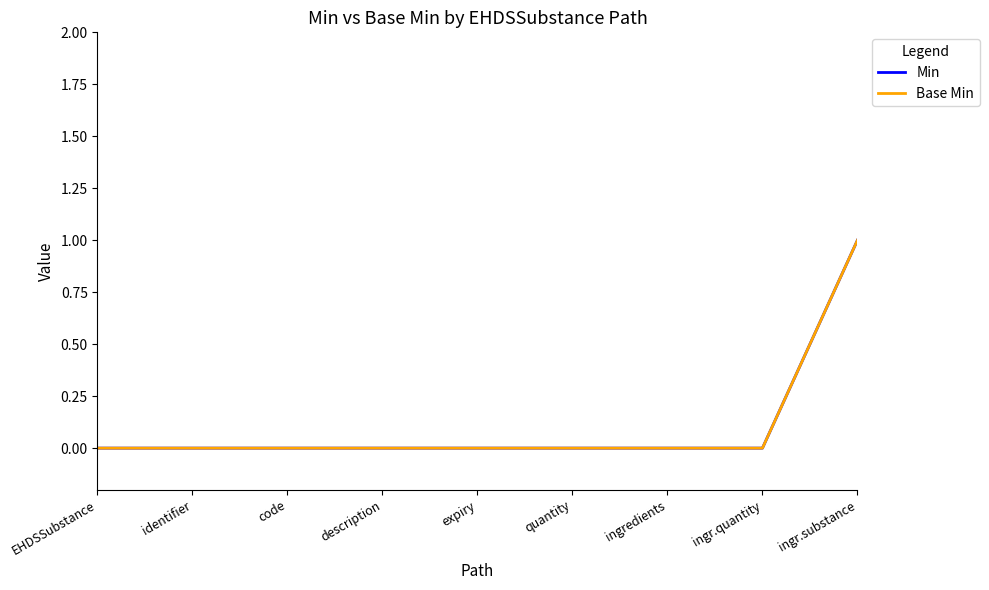

Does the chart display data point markers on the line(s)?

No